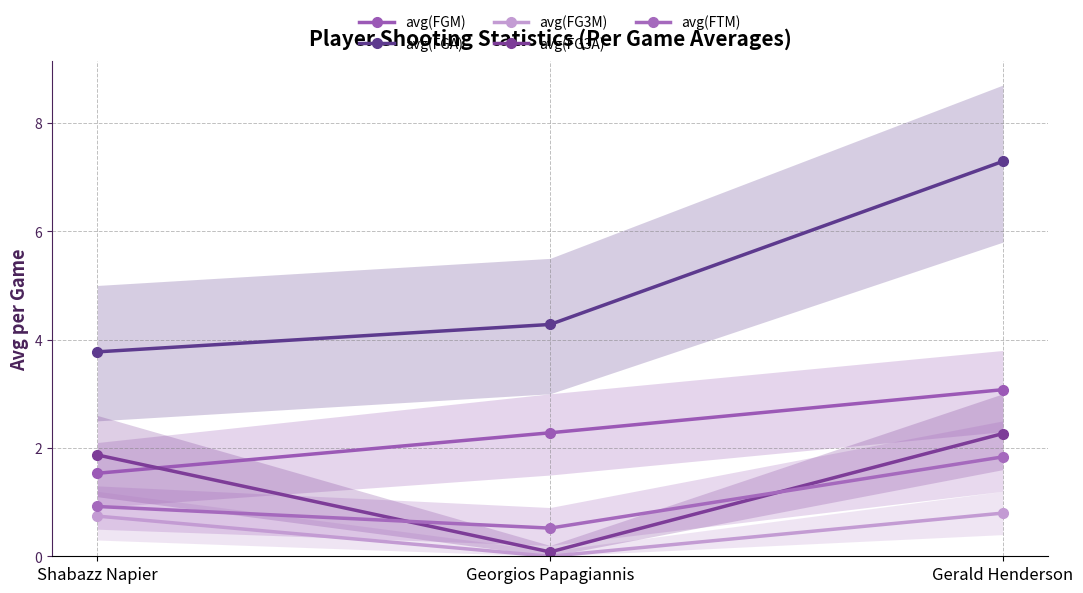

The value of avg(FGM) at Georgios Papagiannis is 2.3. True or false?

True